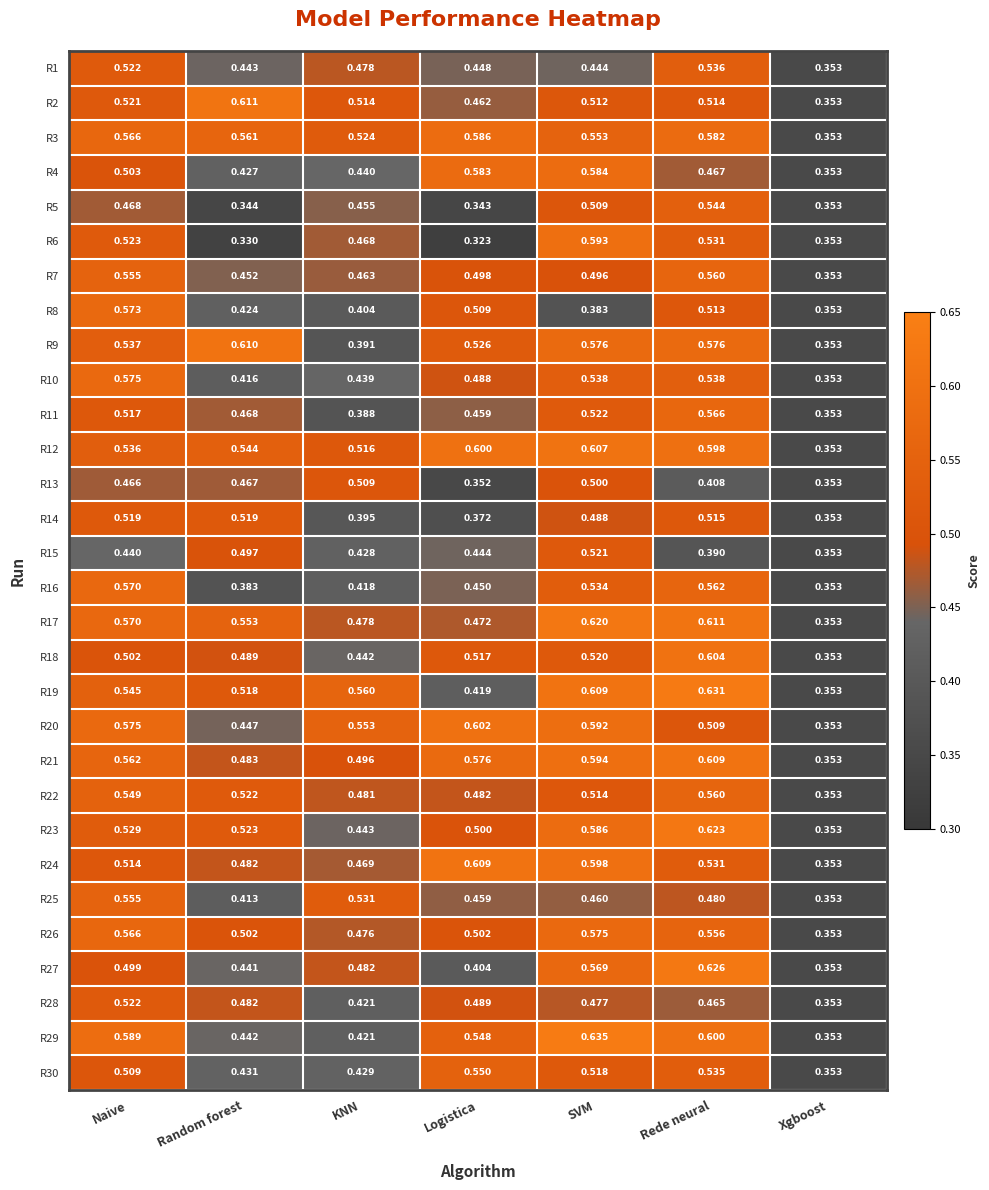

At which category is the sum across all series the highest?

Rede neural